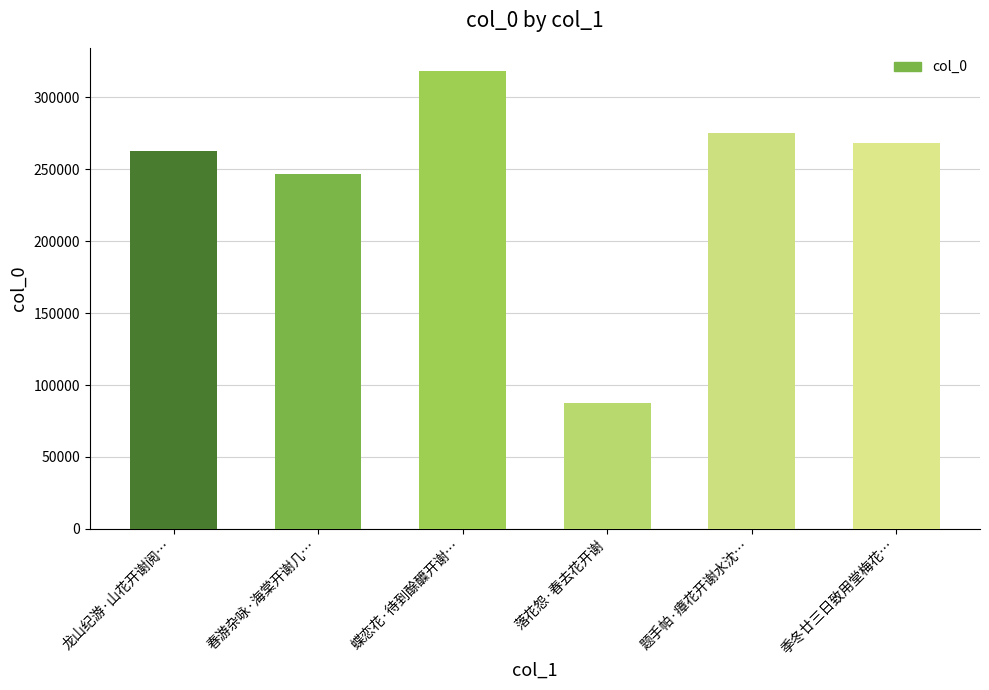

Reading left to right, list all the values displayed in this chart.

262796	246646	318424	87537	275188	268017